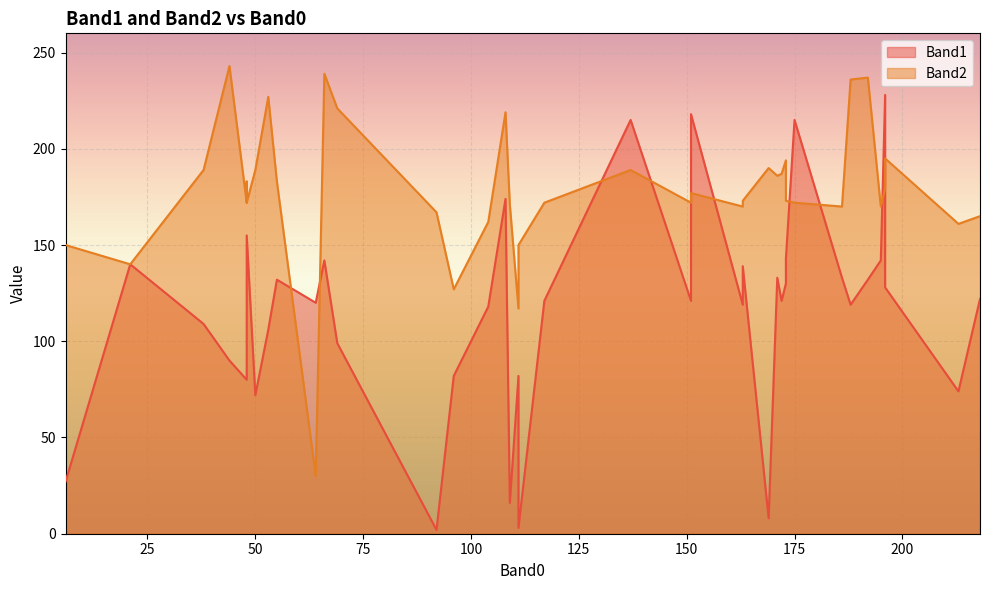

Is it true that Band2 equals 162 at 104?

True